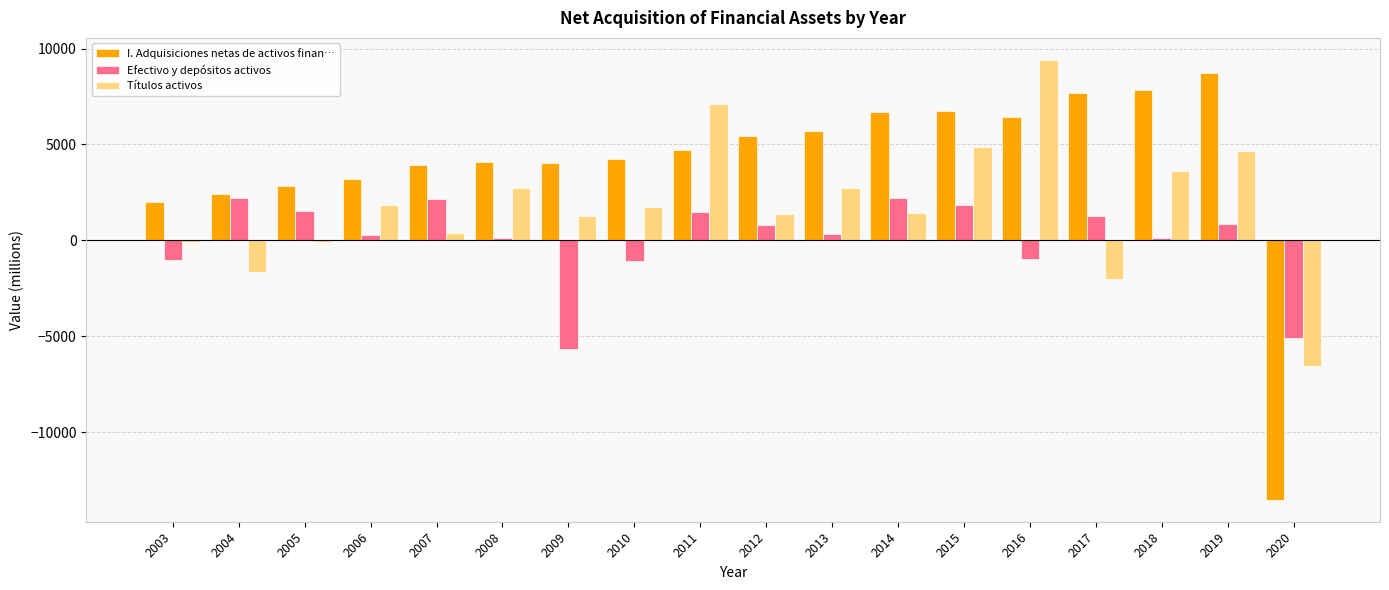

Count the number of categories in the chart.

18